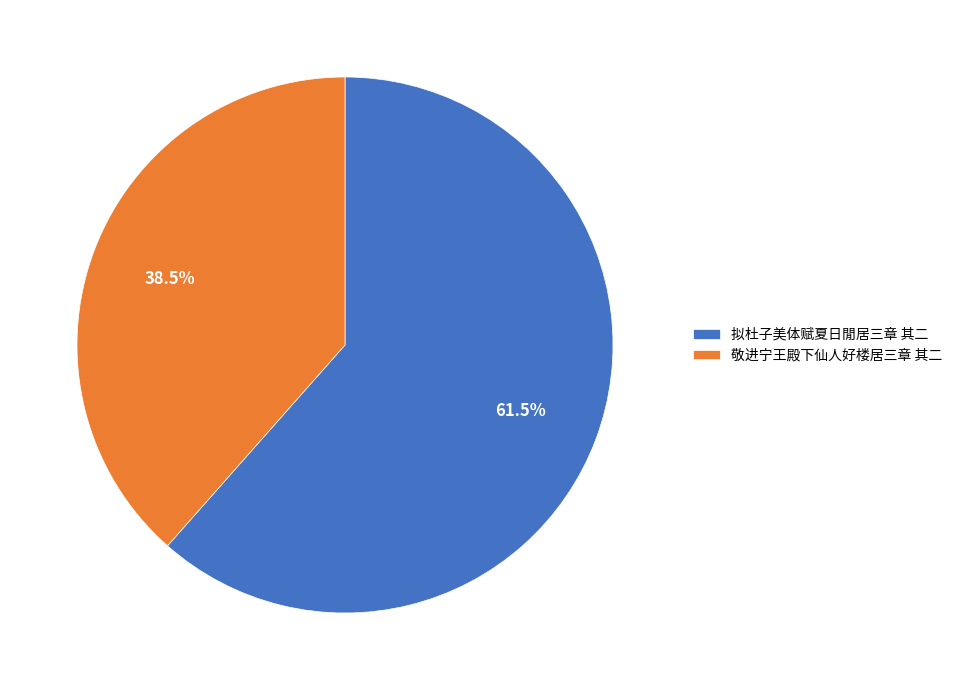

Which has a higher value, 敬进宁王殿下仙人好楼居三章 其二 or 拟杜子美体赋夏日閒居三章 其二?

拟杜子美体赋夏日閒居三章 其二